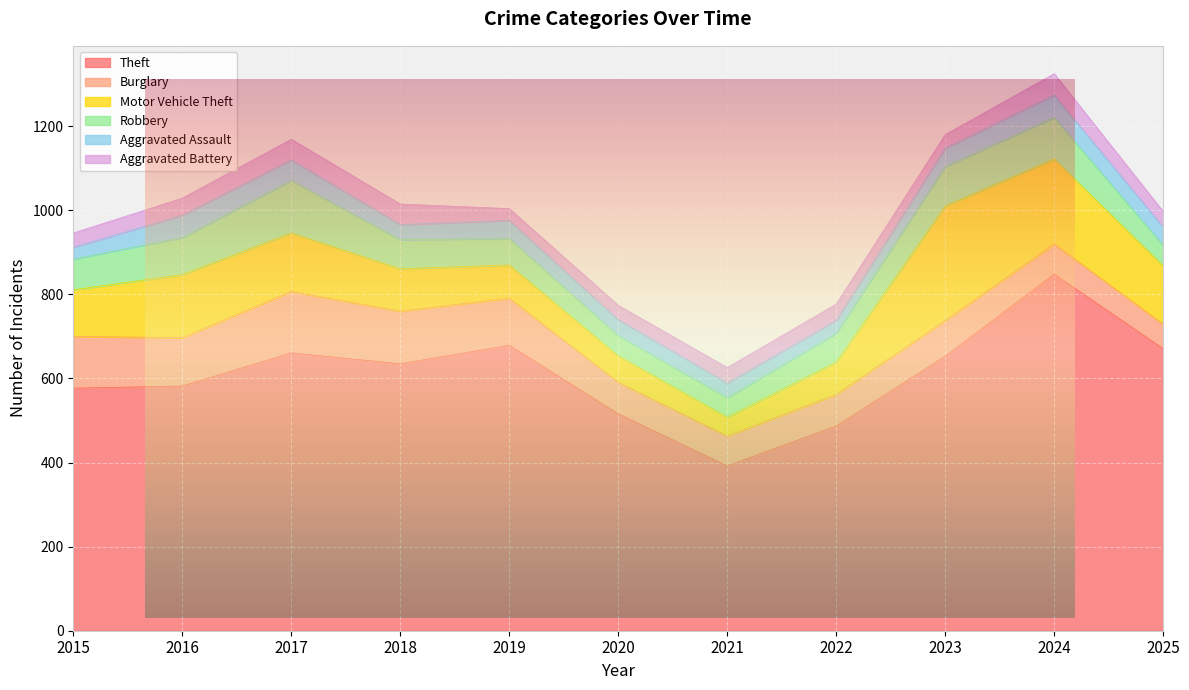

Rank the categories by Robbery value from highest to lowest.

2017, 2024, 2023, 2016, 2015, 2018, 2022, 2019, 2025, 2020, 2021